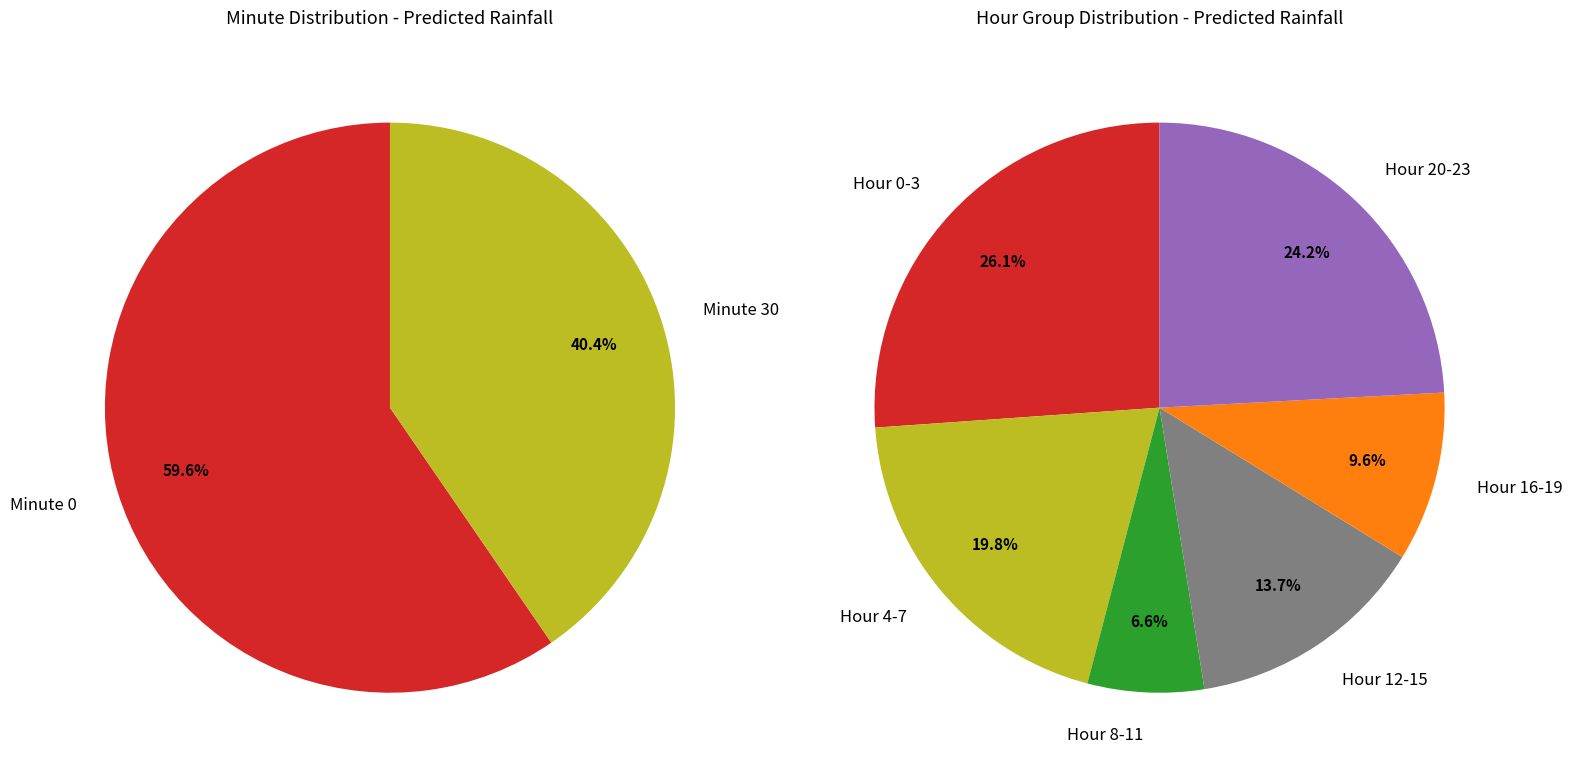

Which slice is the smallest?

30